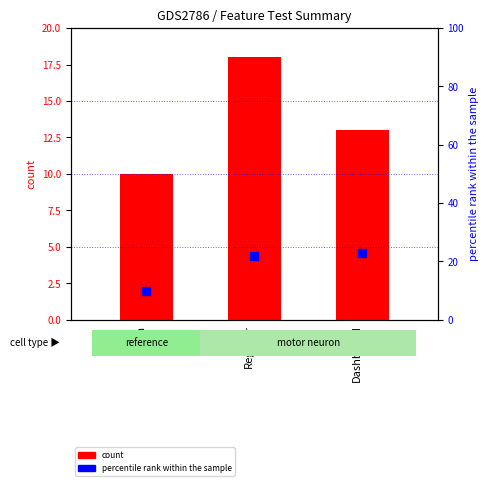

What is the total value across all series at Login?

20